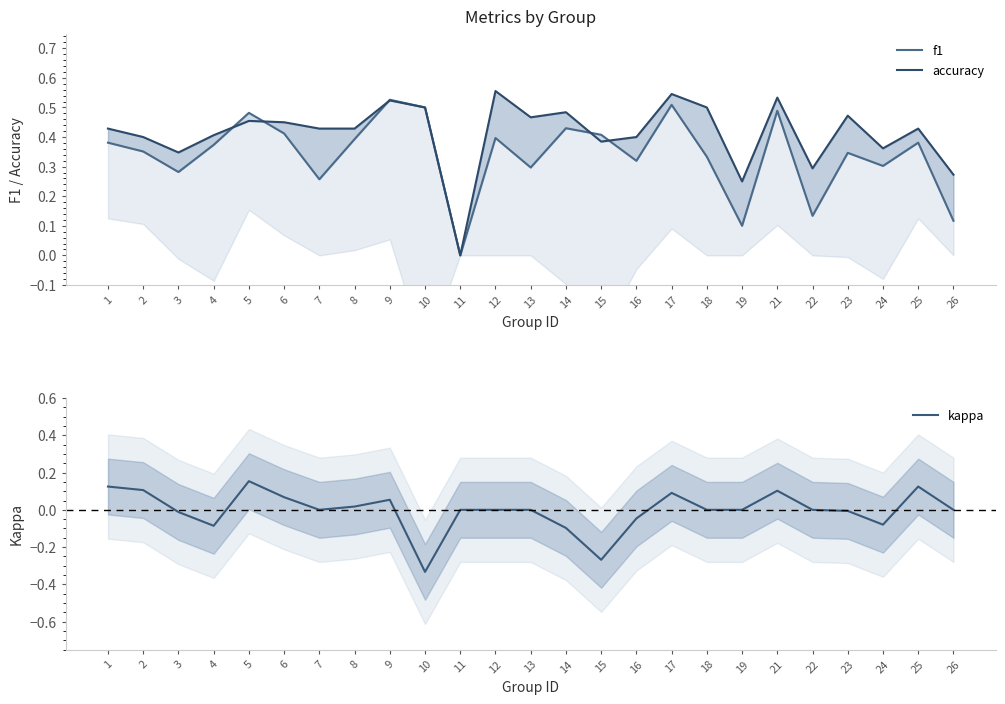

Is it true that f1 equals 0.3 at 7?

True